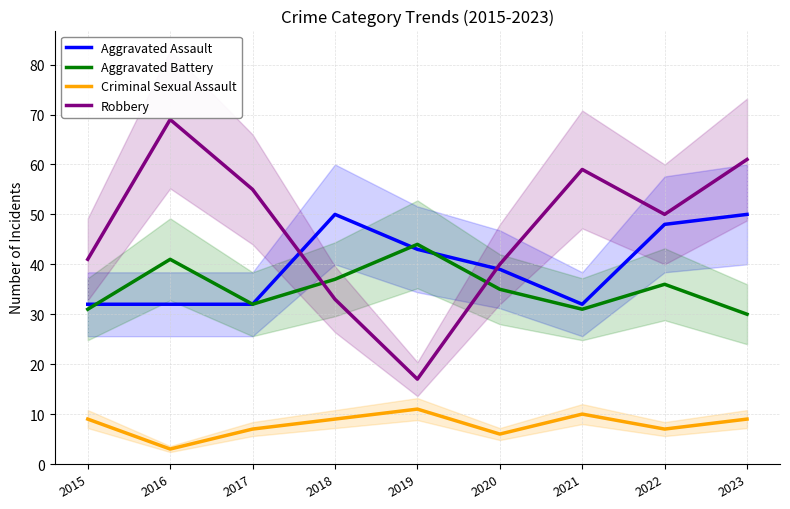

True or false: Criminal Sexual Assault and Aggravated Assault cross at least once.

False